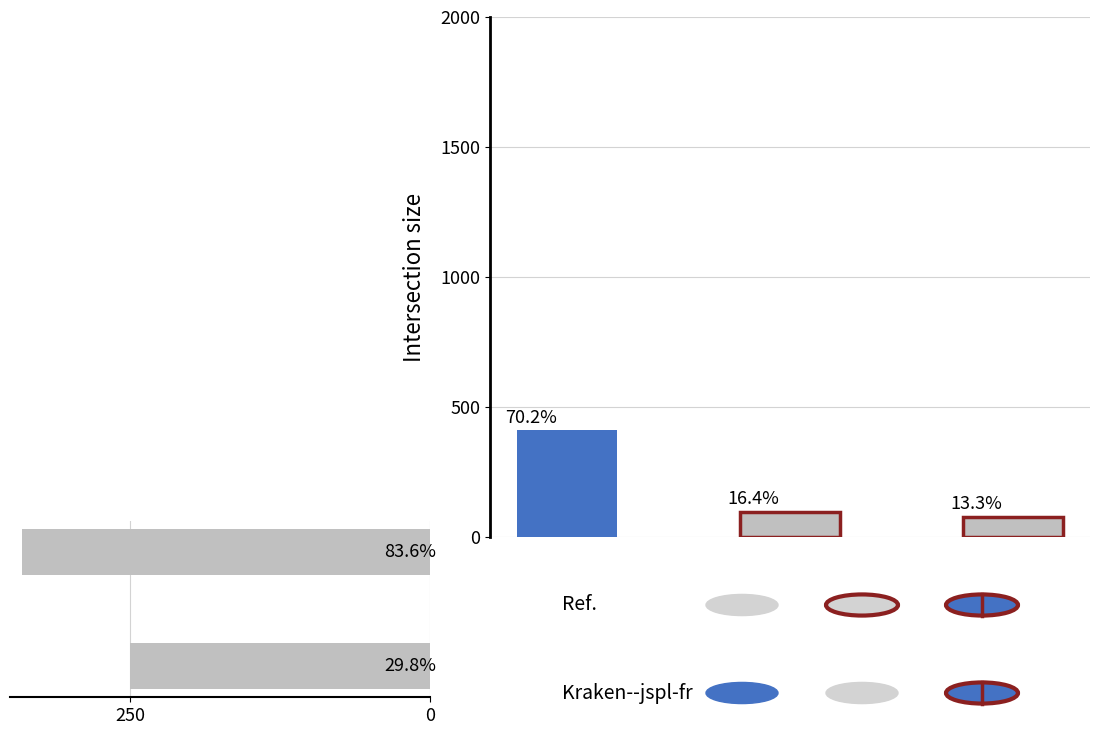

Reading left to right, what are all the values shown in this chart?

340	250